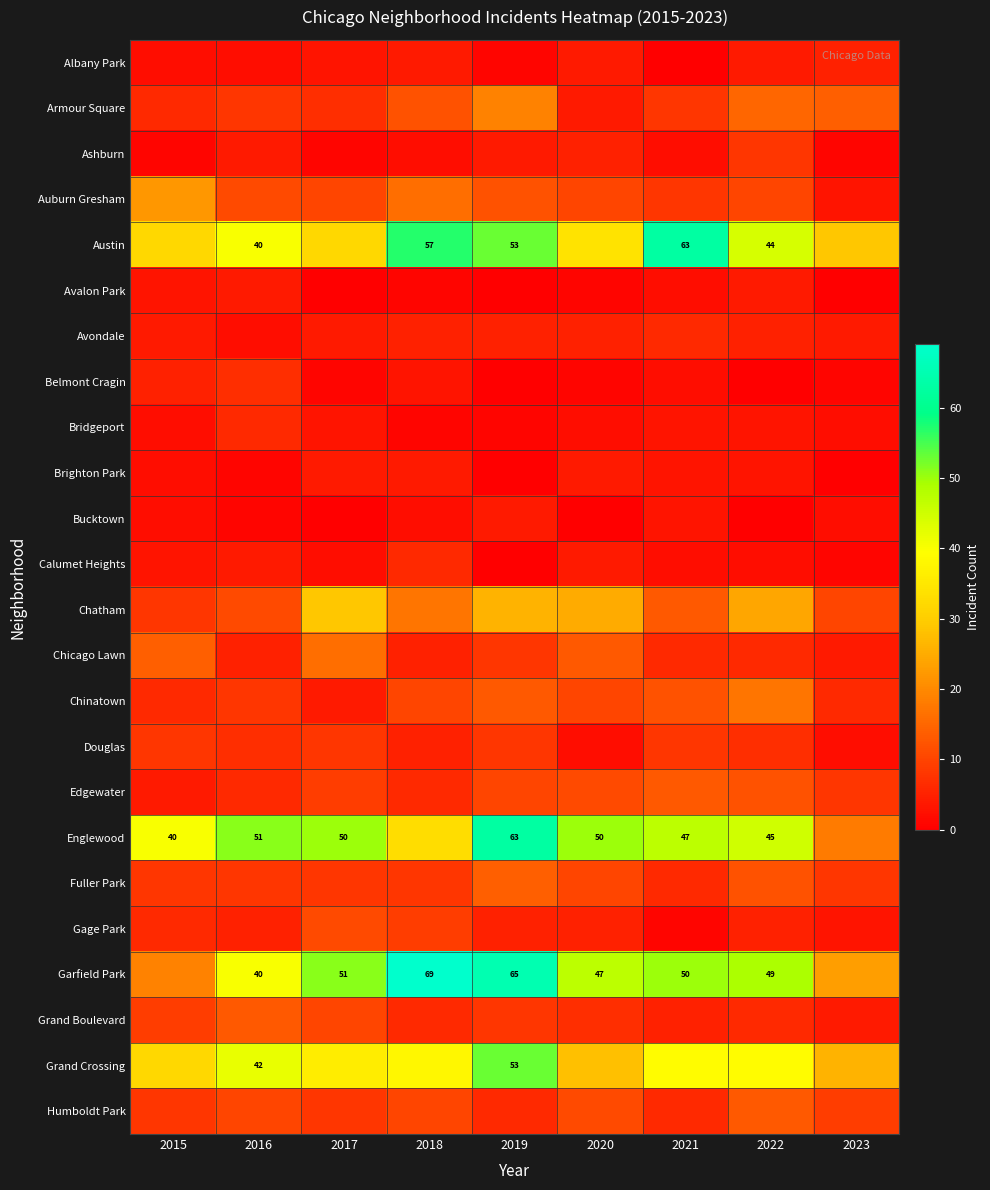

Which has a higher value, 2015 or 2018?

2018